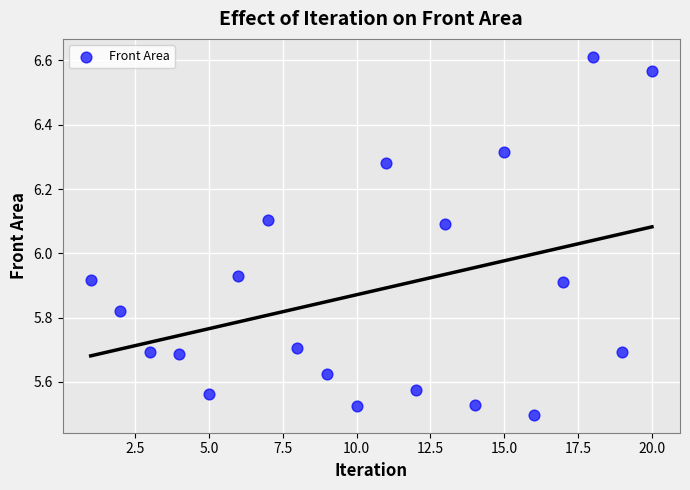

What is the range of Y values (max minus min)?

1.1